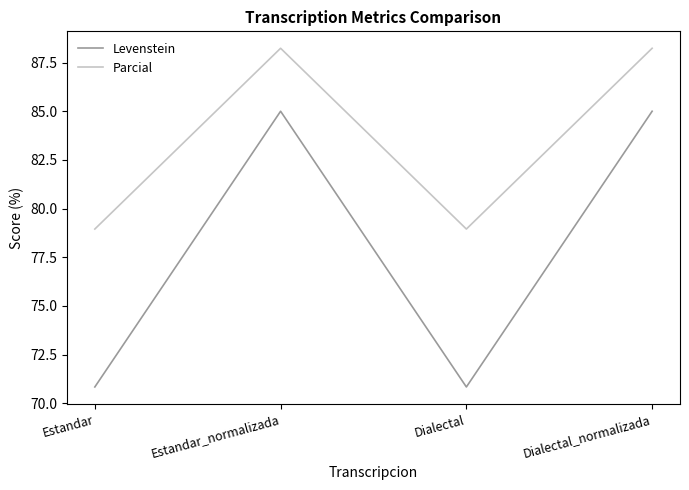

List the series in order of their peak value, highest first.

Parcial, Levenstein